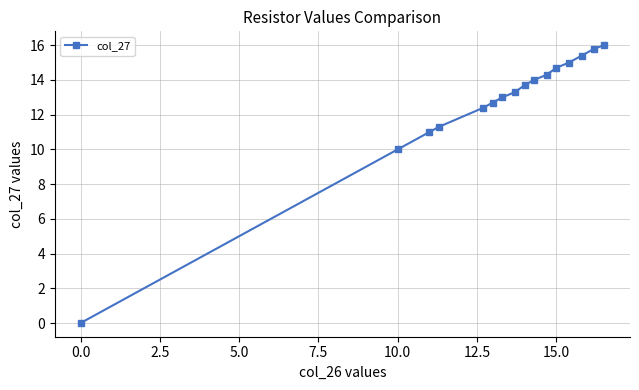

What is the value of the 13th point from the left?

15.0